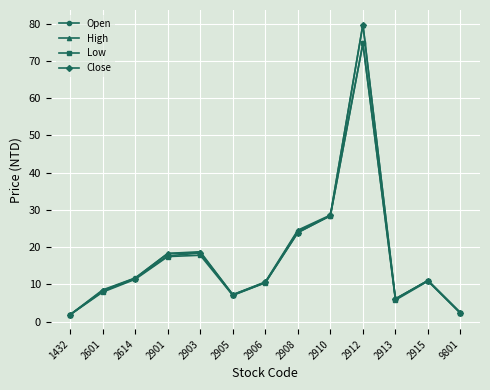

The Open series shows 28.4 at 2910. True or false?

True